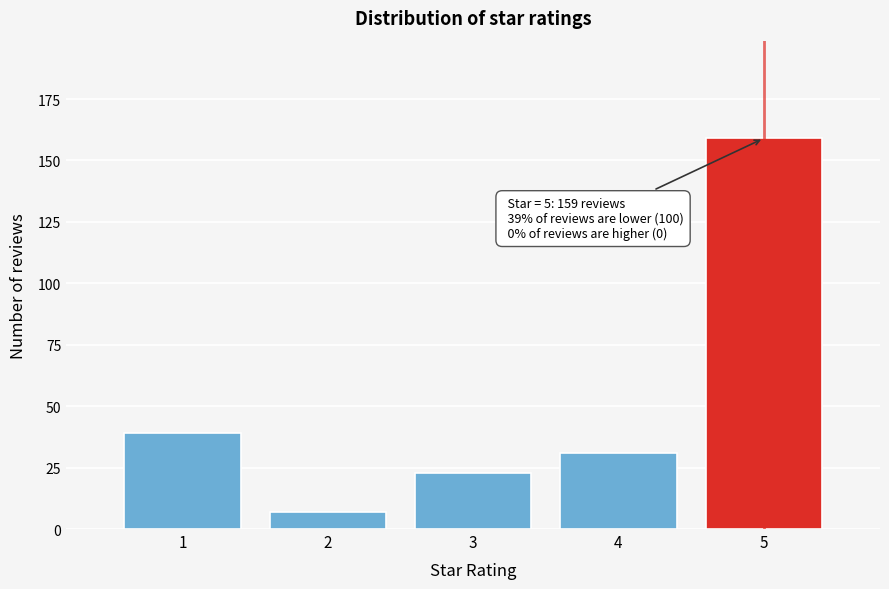

Reading left to right, extract all data points from this chart.

39	7	23	31	159